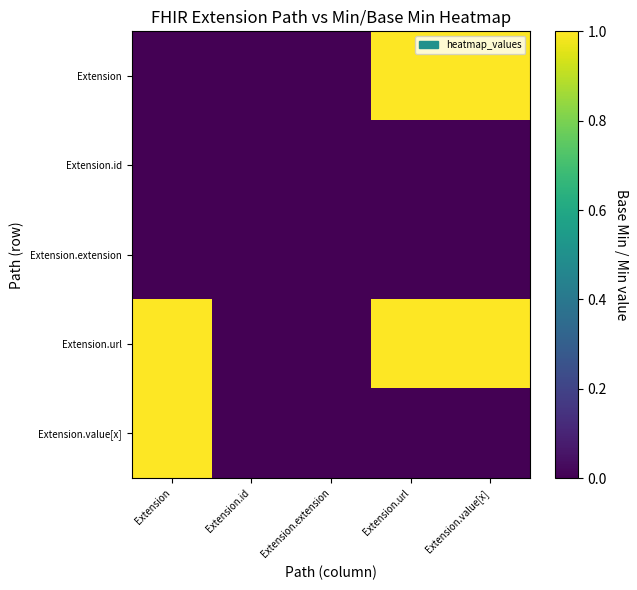

Which series has the widest spread of values?

Extension